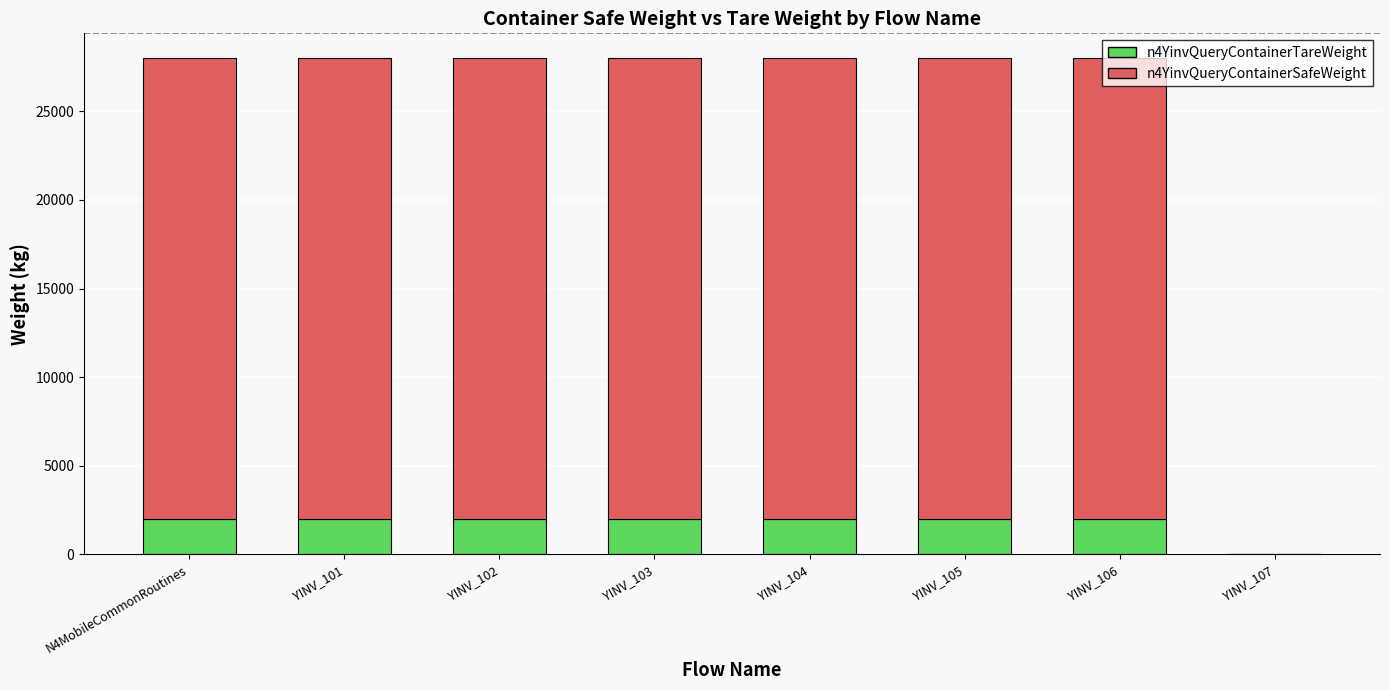

The value of n4YinvQueryContainerTareWeight at YINV_102 is 2000. True or false?

True